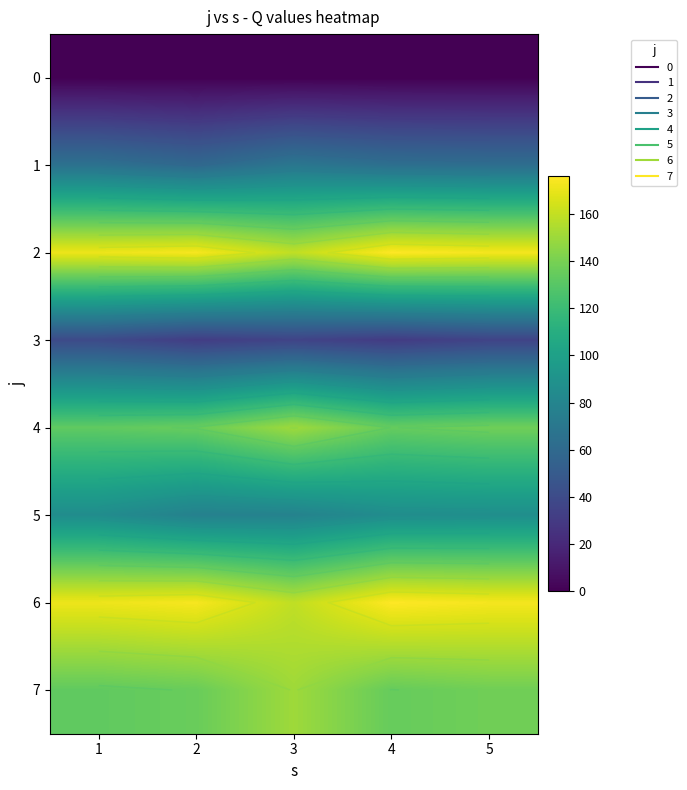

Between 1 and 3, which is larger?

1